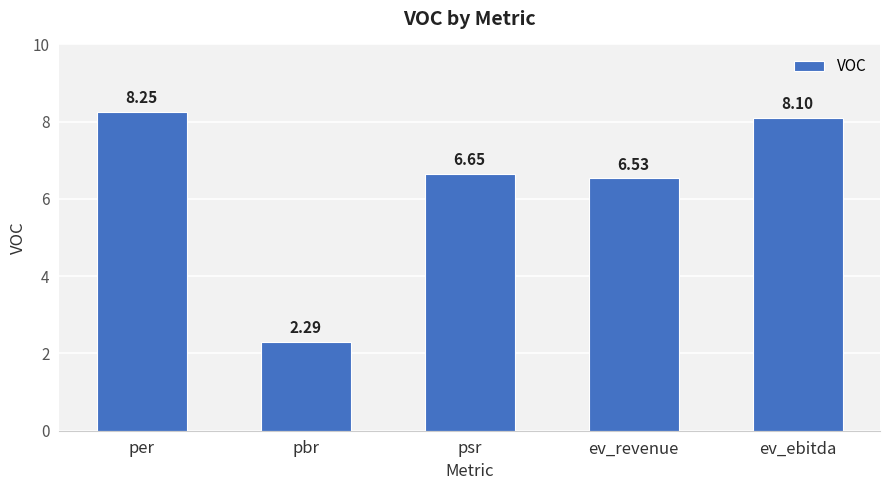

Are the bars horizontal?

No